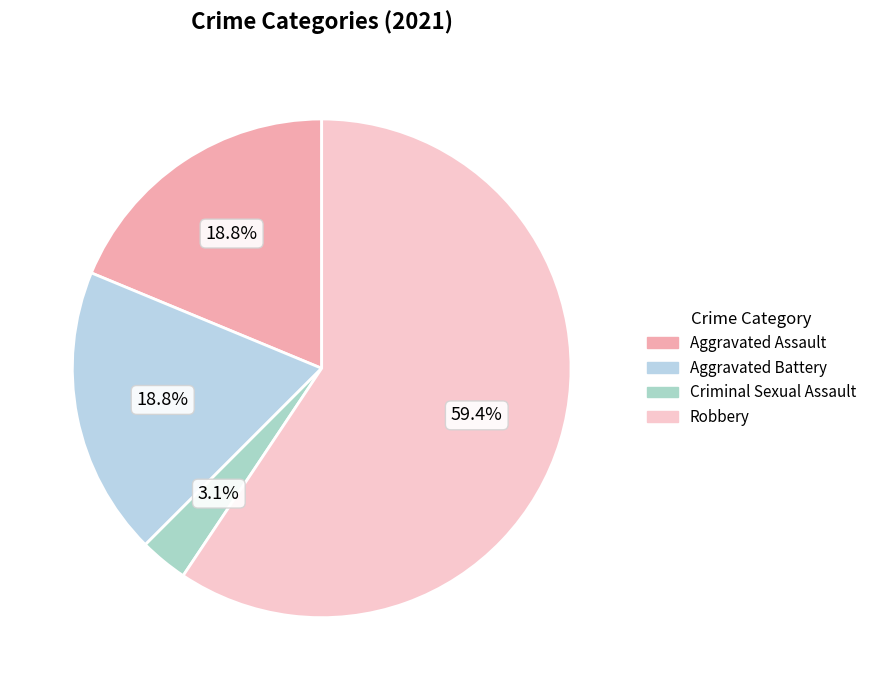

Is the sum of Robbery and Aggravated Assault greater than half?

Yes